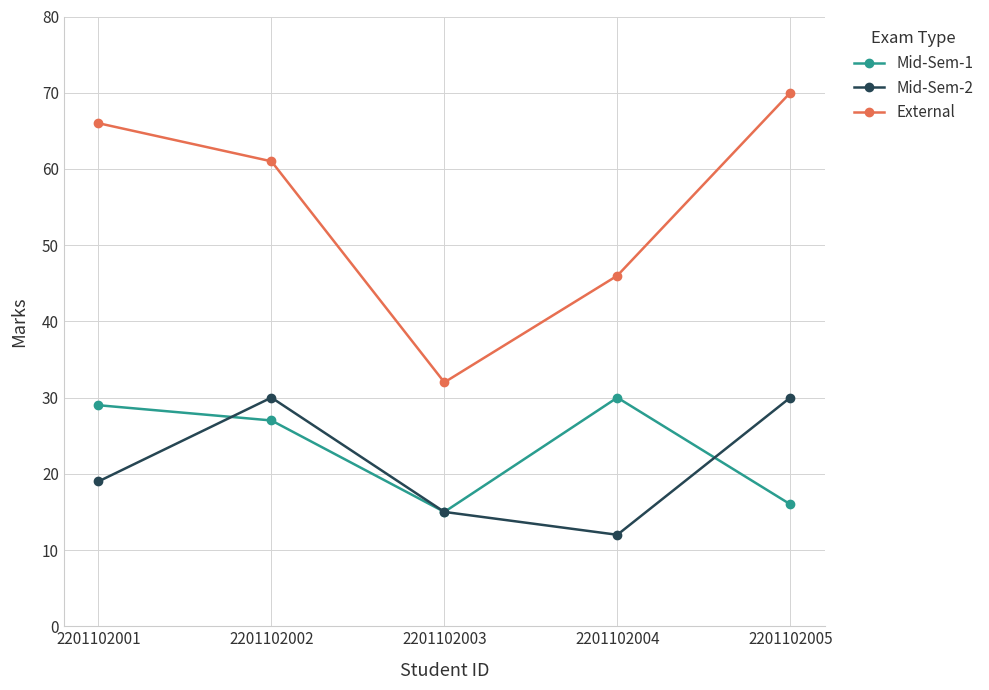

True or false: External and Mid-Sem-2 cross at least once.

False